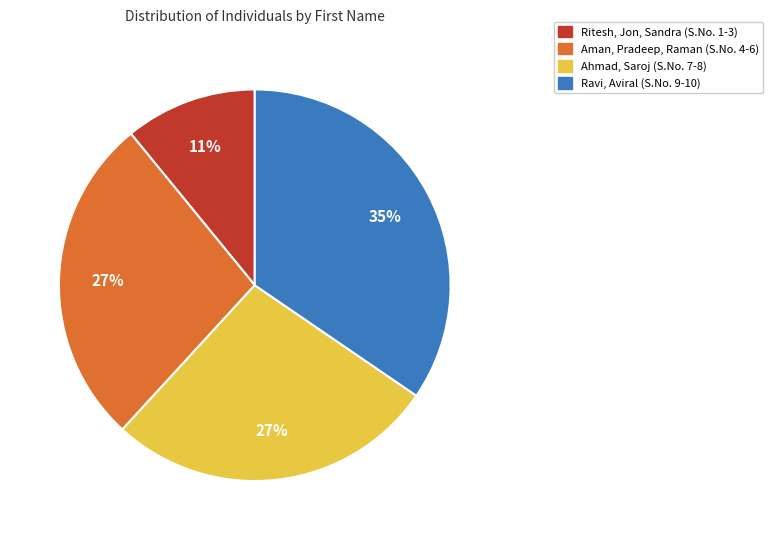

How many segments does this pie chart have?

4